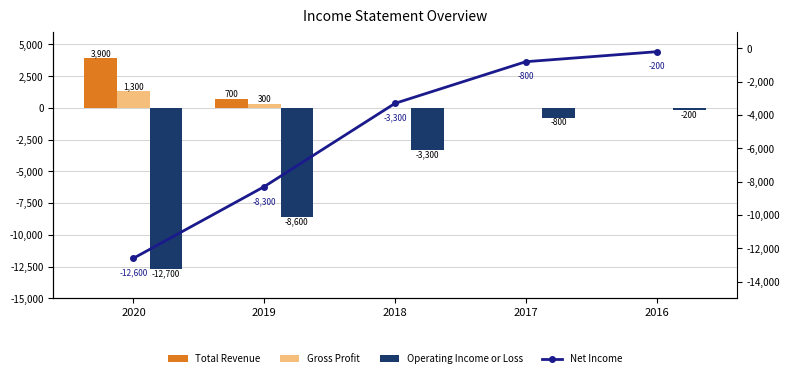

Where is Net Income nearest to the value -6400?

2019